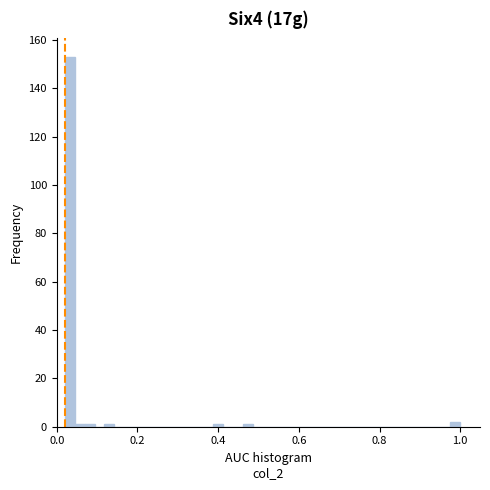

Around what value on the x-axis is the tallest bar? Give the approximate position of its centre, as read against the axis.

0.04